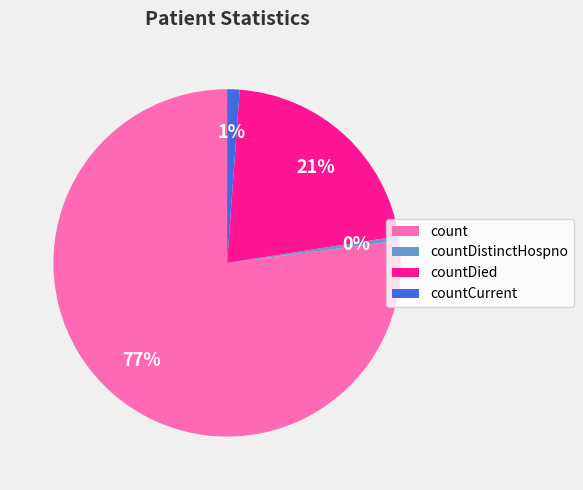

Does countCurrent represent more than half of the total?

No